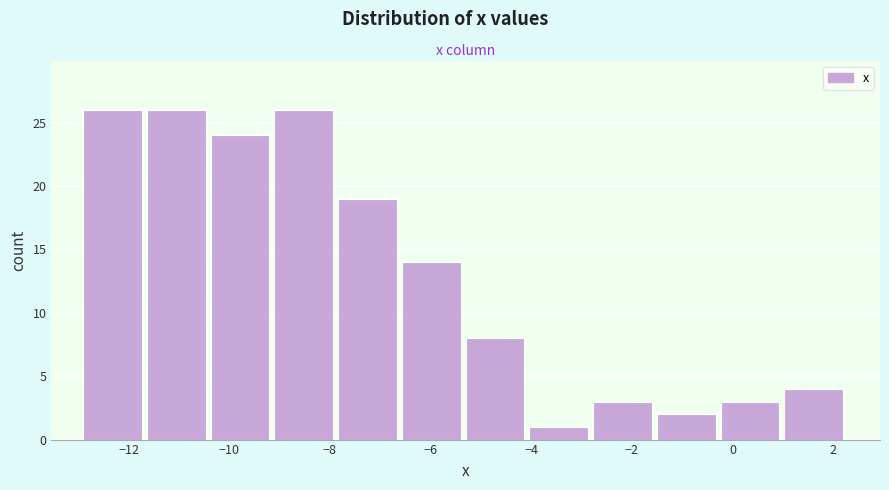

How tall is the bar that spans -0.2 to 1.0 on the x-axis? Neither the bar edges nor the heights are printed on the chart, so give them approximately, as read against the axes.

3